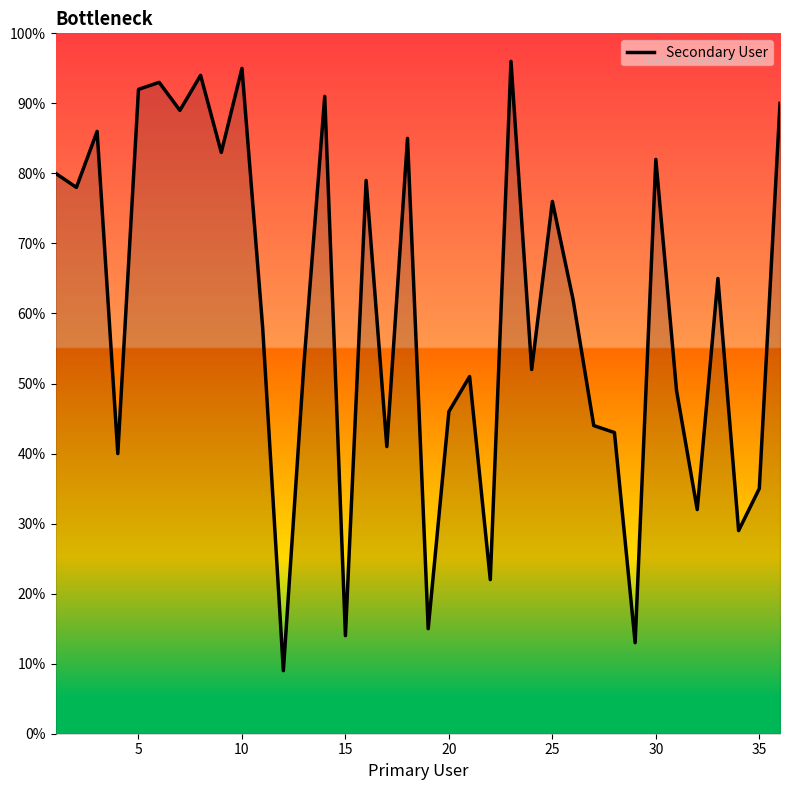

What is the difference between the maximum and minimum values?

87